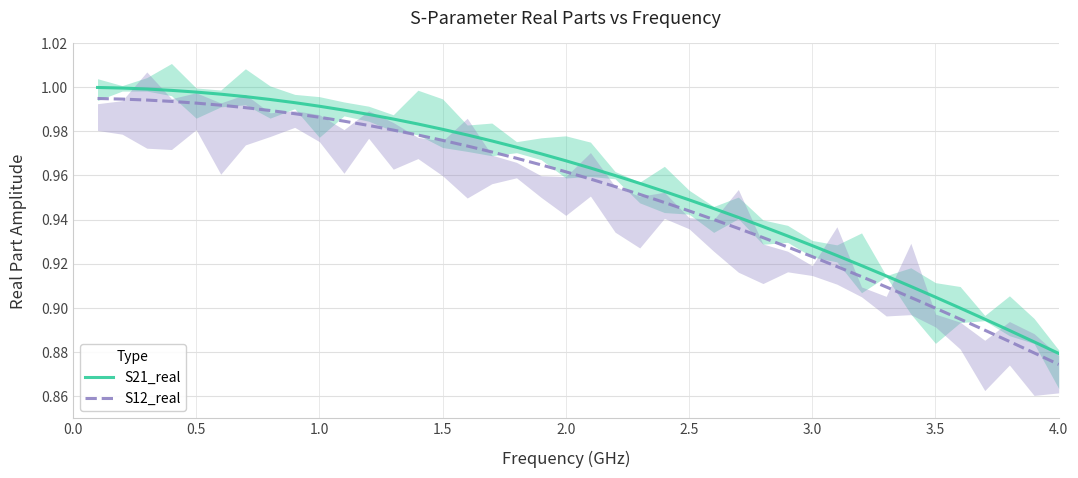

At how many categories does at least one series exceed 0?

40